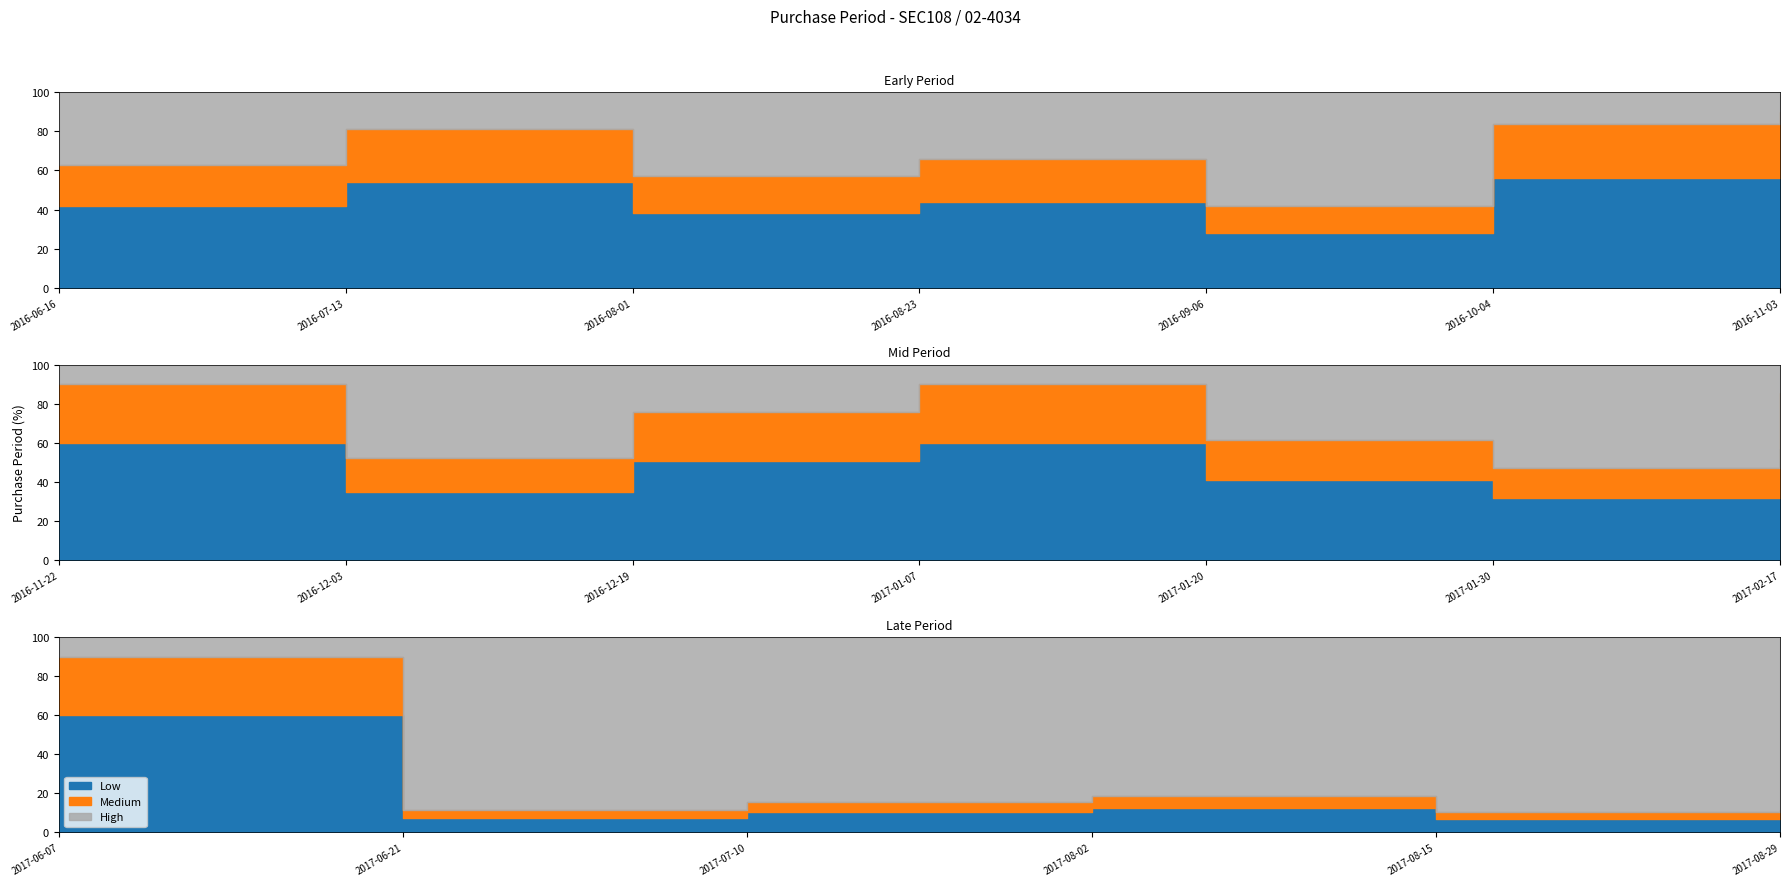

What is the label of the 20th point from the right?

2016-06-16